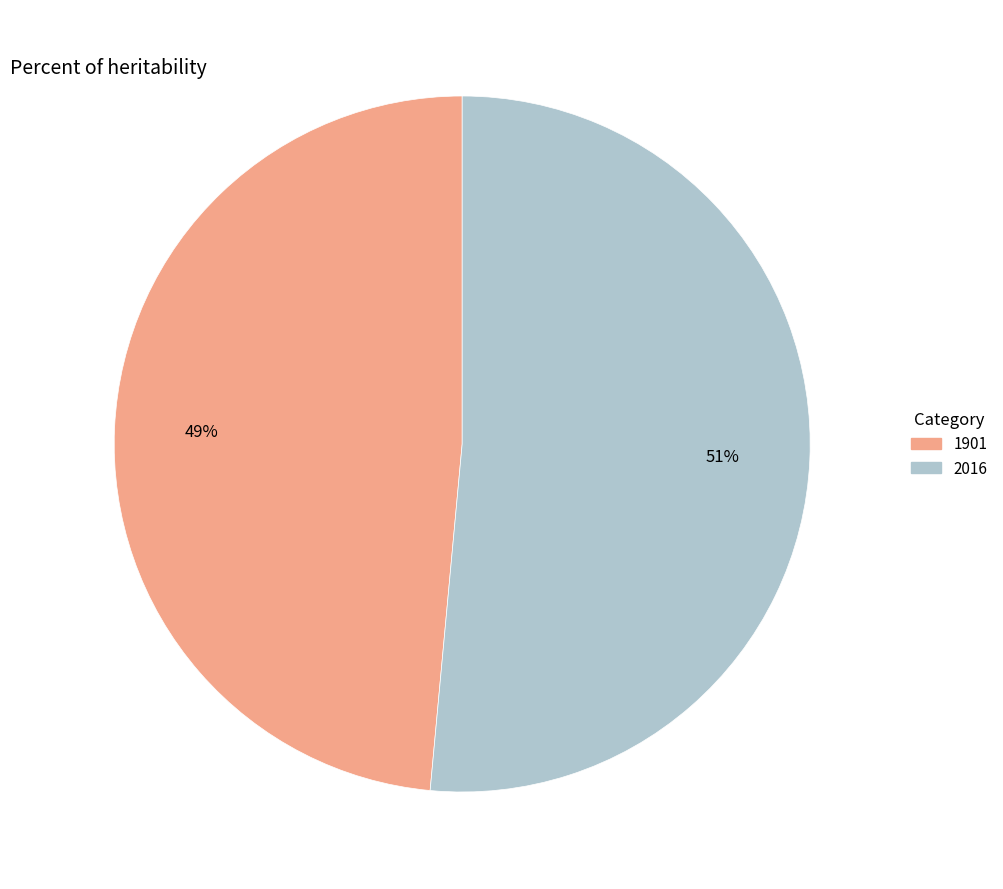

How many segments does this pie chart have?

2